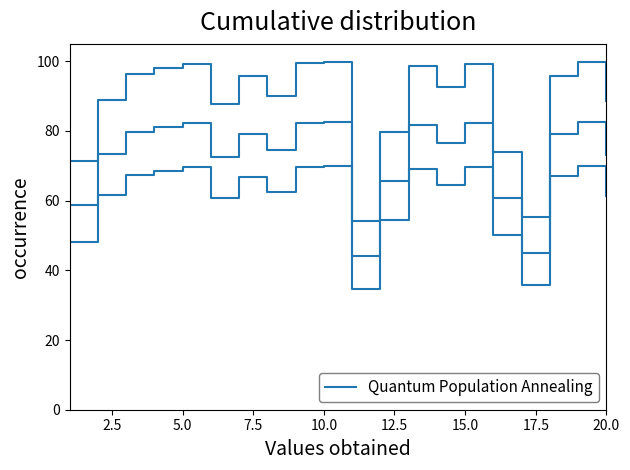

How many lines are shown in the chart?

3